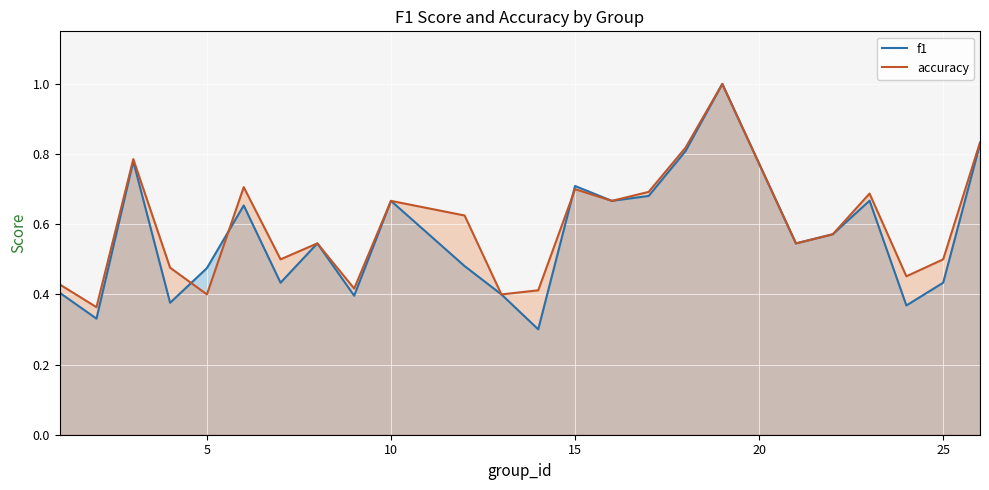

What is the minimum value for f1?

0.3